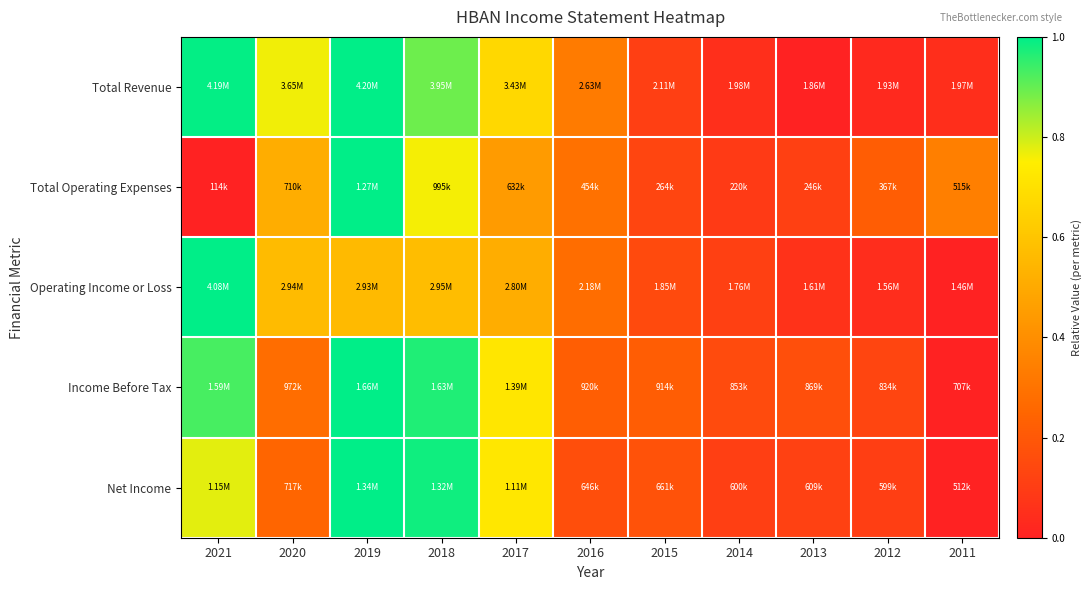

Reading left to right, transcribe all the data shown in this chart.

Total Revenue: 2021=1.0	2020=0.8	2019=1.0	2018=0.9	2017=0.7	2016=0.3	2015=0.1	2014=0.0	2013=0.0	2012=0.0	2011=0.0
Total Operating Expenses: 2021=0.0	2020=0.5	2019=1.0	2018=0.8	2017=0.4	2016=0.3	2015=0.1	2014=0.1	2013=0.1	2012=0.2	2011=0.3
Operating Income or Loss: 2021=1.0	2020=0.6	2019=0.6	2018=0.6	2017=0.5	2016=0.3	2015=0.2	2014=0.1	2013=0.1	2012=0.0	2011=0.0
Income Before Tax: 2021=0.9	2020=0.3	2019=1.0	2018=1.0	2017=0.7	2016=0.2	2015=0.2	2014=0.2	2013=0.2	2012=0.1	2011=0.0
Net Income: 2021=0.8	2020=0.2	2019=1.0	2018=1.0	2017=0.7	2016=0.2	2015=0.2	2014=0.1	2013=0.1	2012=0.1	2011=0.0